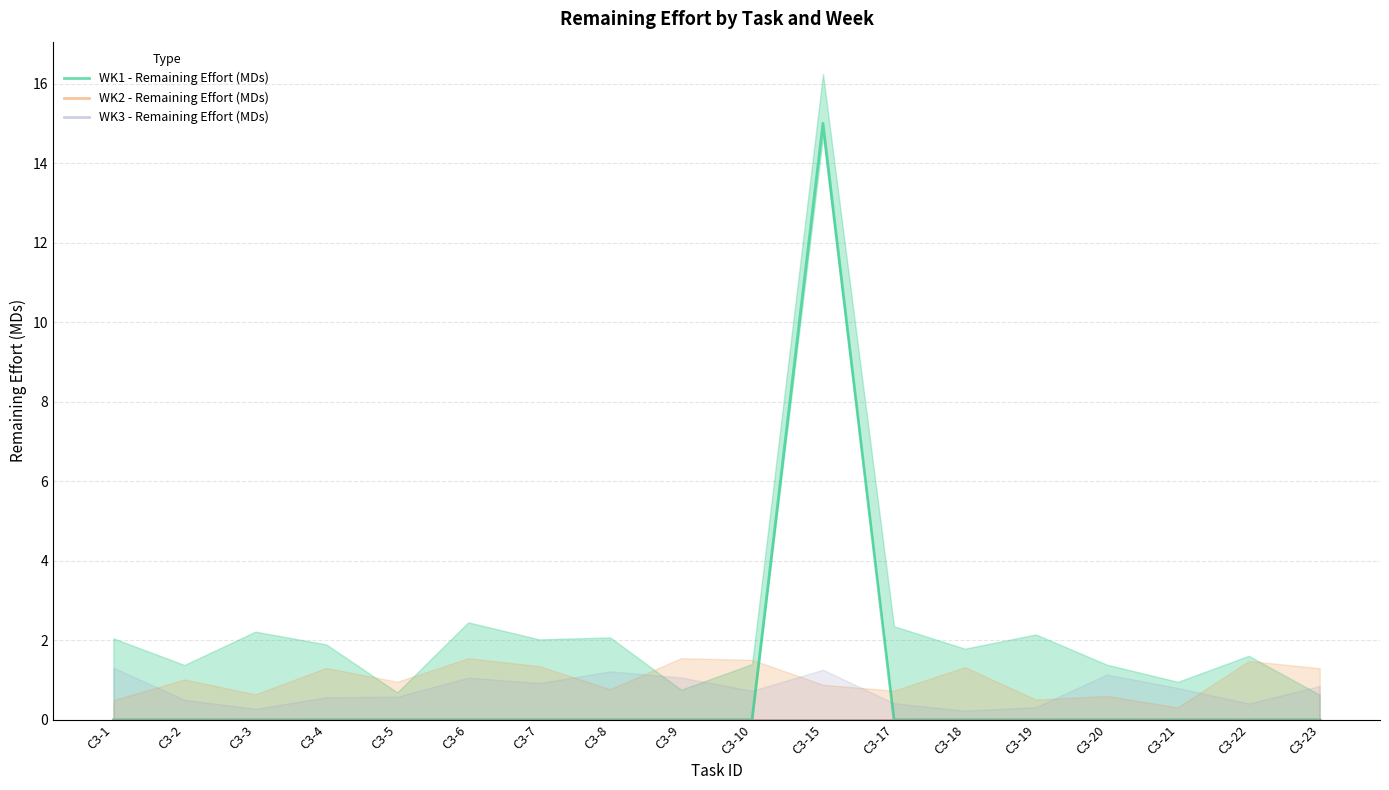

Which series has the widest spread of values?

WK1 - Remaining Effort (MDs)